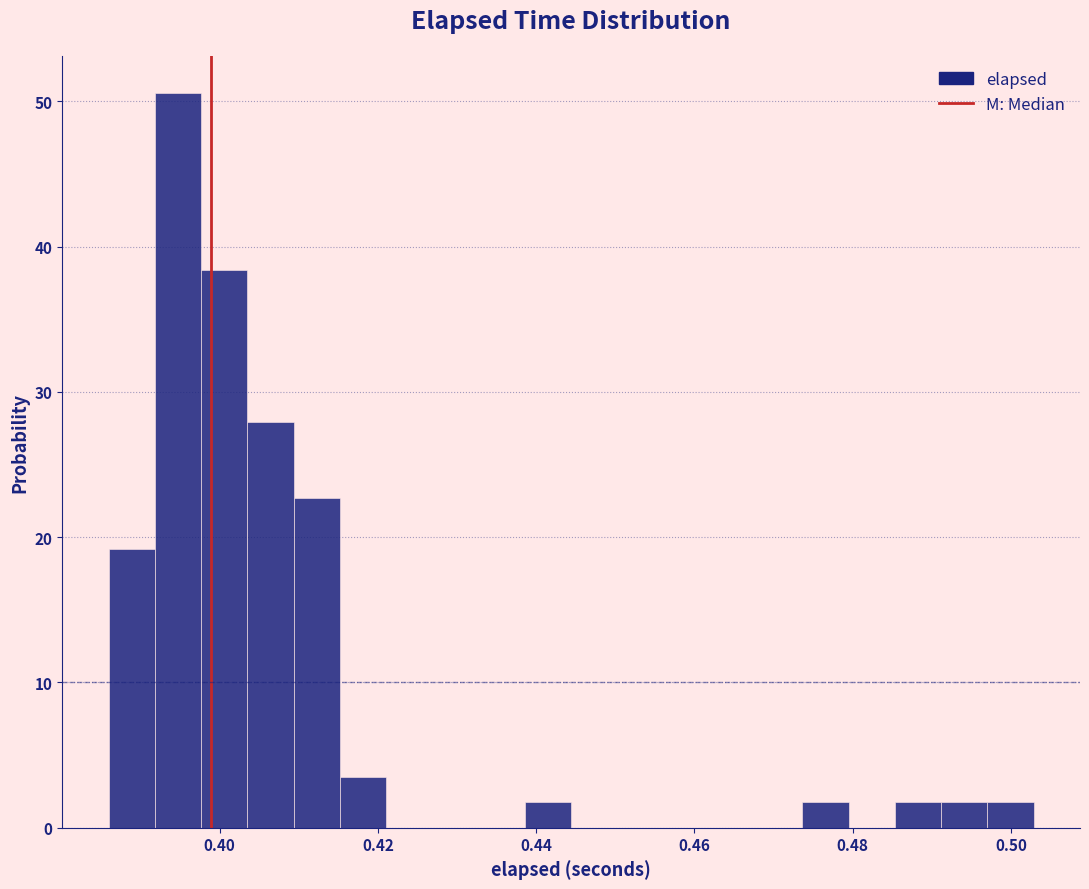

Read against the x-axis, roughly where is the centre of the tallest bar?

0.394